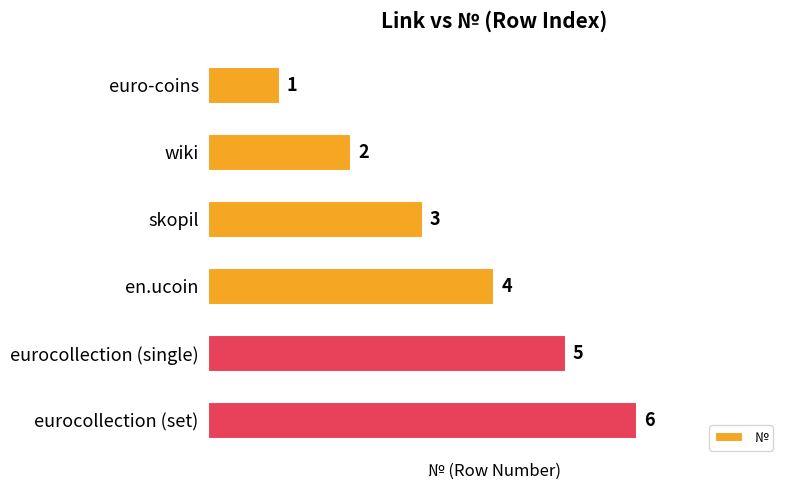

List the labels in order of value, largest first.

eurocollection (set), eurocollection (single), en.ucoin, skopil, wiki, euro-coins